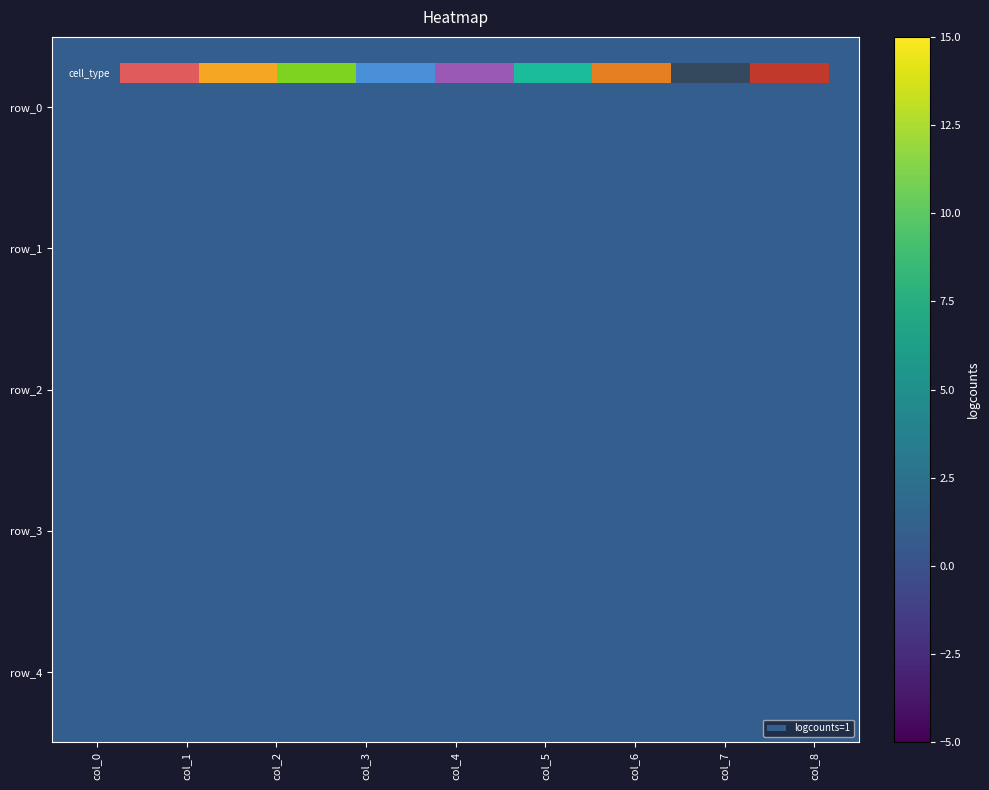

What is the total value across all series at col_0?

4